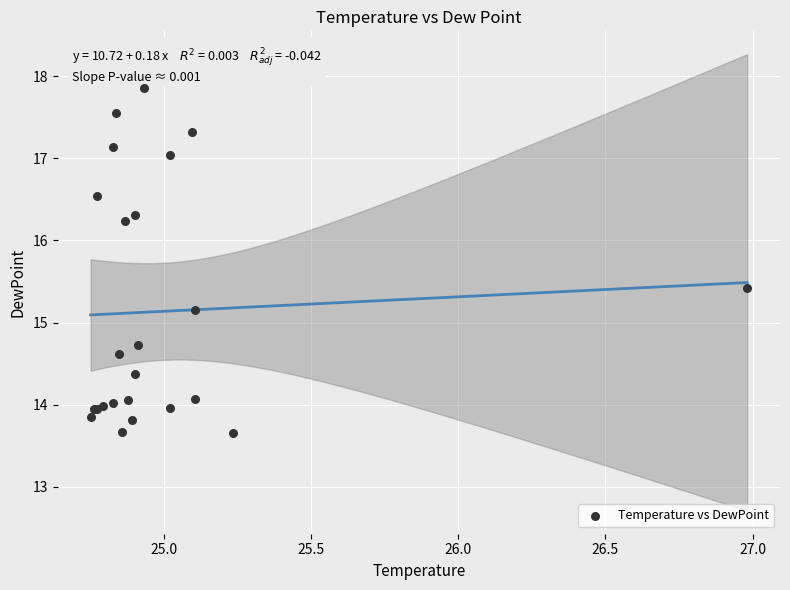

What Y value in the scatter plot is closest to 15?

15.1